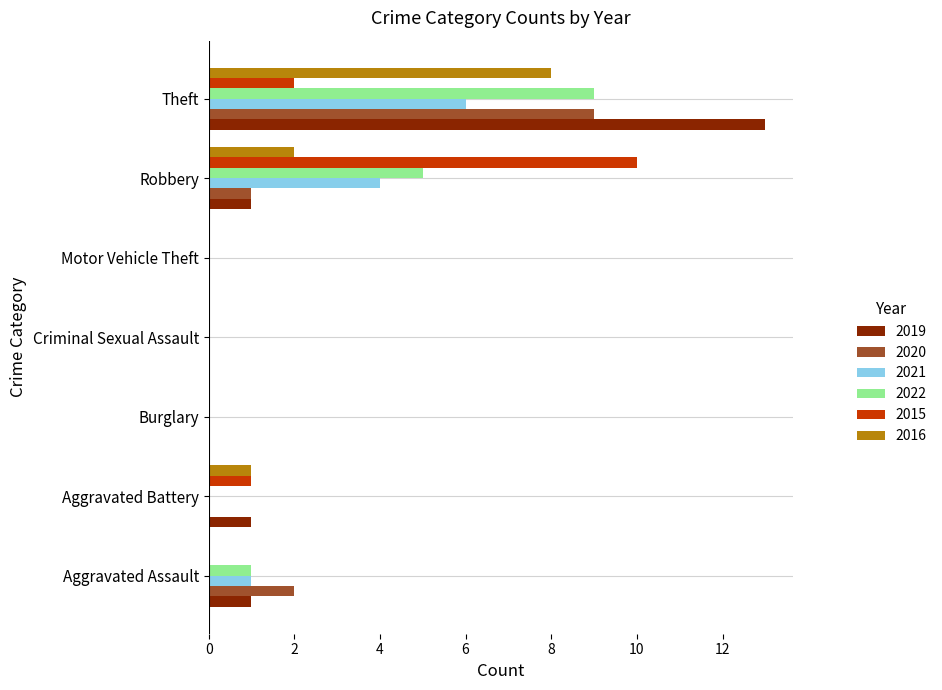

What is the sum of the 2020 values at Aggravated Battery and Theft?

9